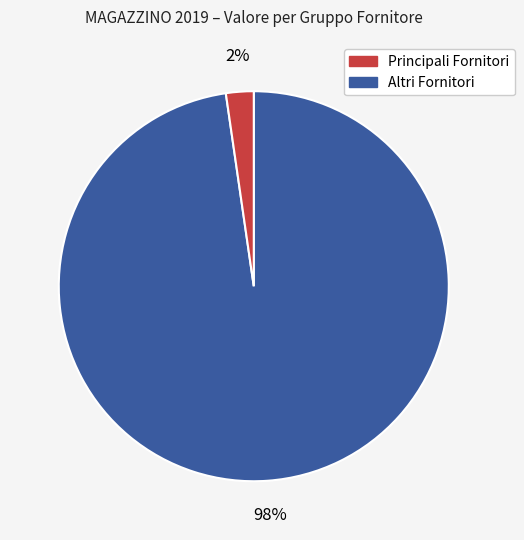

Is there a majority slice in this chart?

Yes